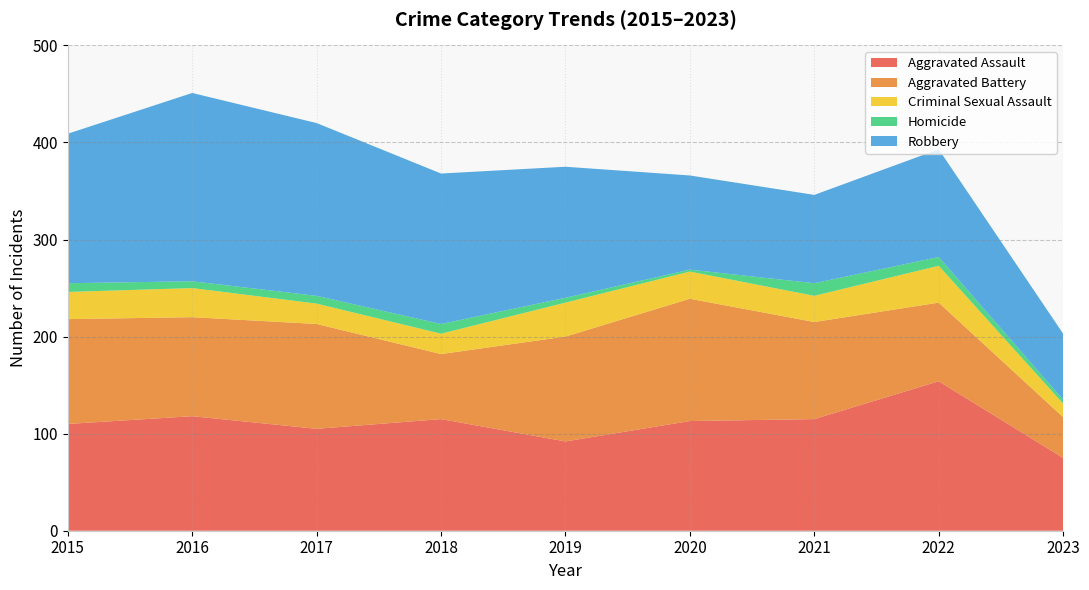

Reading left to right, extract all data points from this chart.

Aggravated Assault: 110	118	105	115	92	113	115	154	75
Aggravated Battery: 108	102	108	67	108	126	100	81	42
Criminal Sexual Assault: 28	30	21	21	35	28	27	38	14
Homicide: 9	7	8	10	5	2	13	9	4
Robbery: 154	194	178	155	135	97	91	111	68